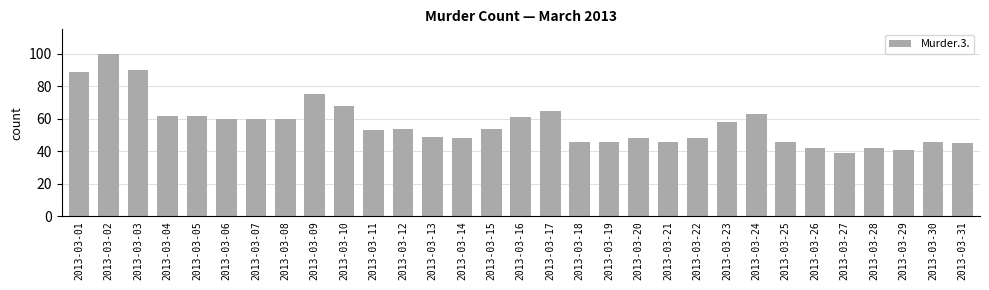

The value at 2013-03-19 is 69. True or false?

False